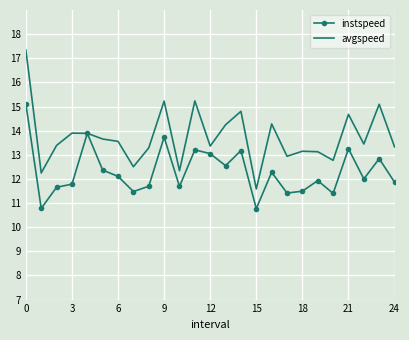

List the series in order of their overall mean, highest first.

avgspeed, instspeed